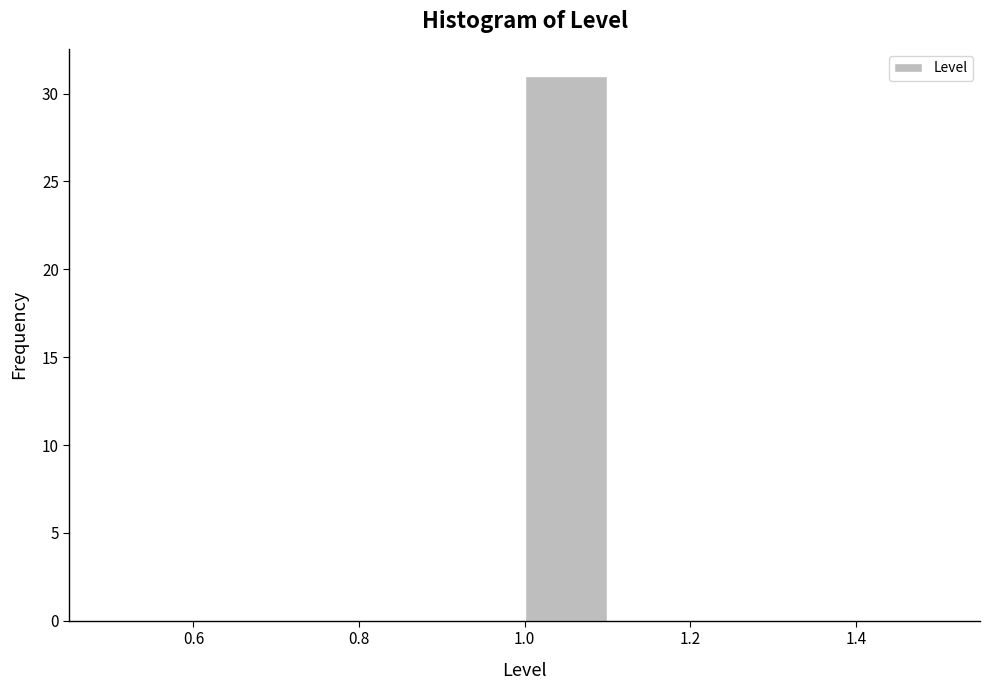

Reading left to right, transcribe this chart: for each bar, give the range it covers on the x-axis and its height. The values are not printed on the chart, so give them approximately, as read against the axis.

0.5 to 0.6: 0
0.6 to 0.7: 0
0.7 to 0.8: 0
0.8 to 0.9: 0
0.9 to 1.0: 0
1.0 to 1.1: 31
1.1 to 1.2: 0
1.2 to 1.3: 0
1.3 to 1.4: 0
1.4 to 1.5: 0